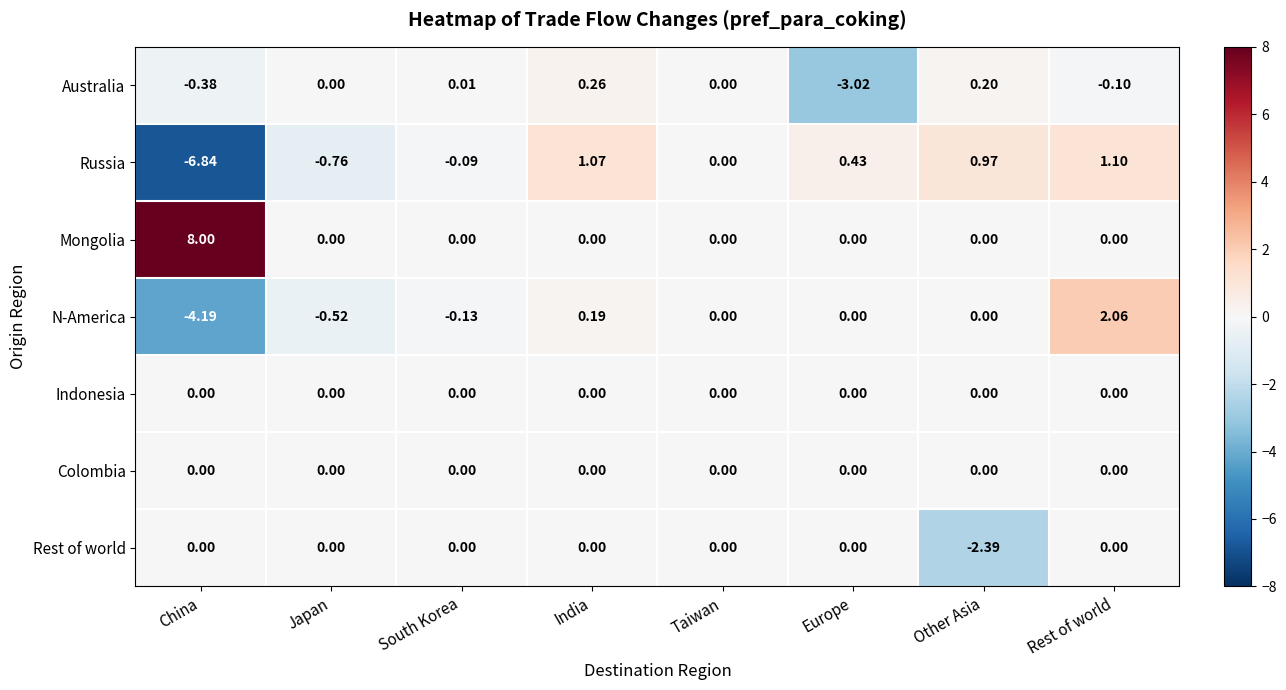

Which label corresponds to the smallest value in the chart?

China